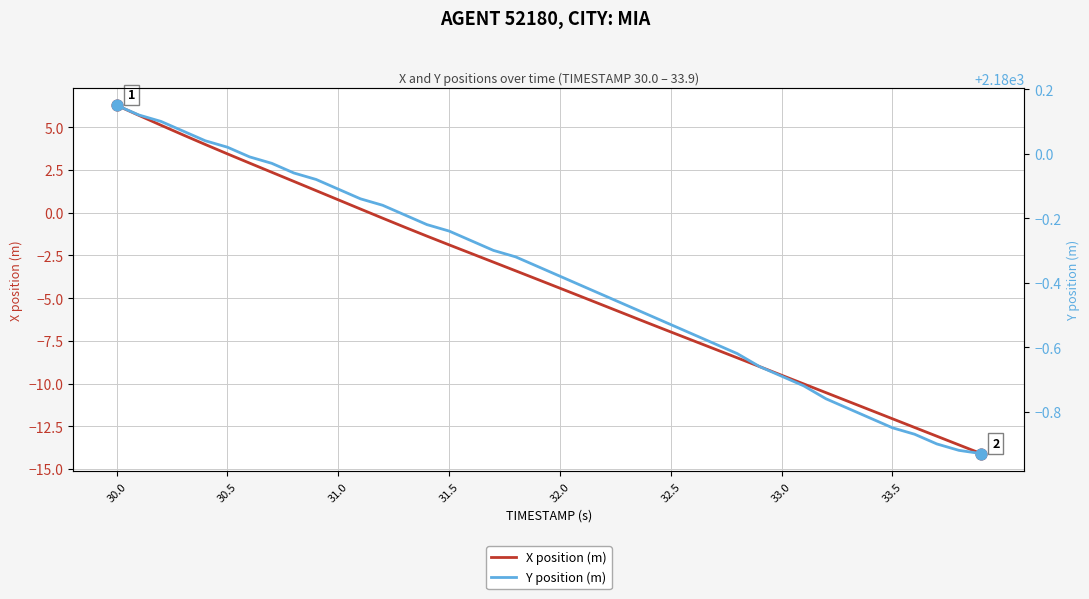

At which category is the sum across all series the highest?

30.0